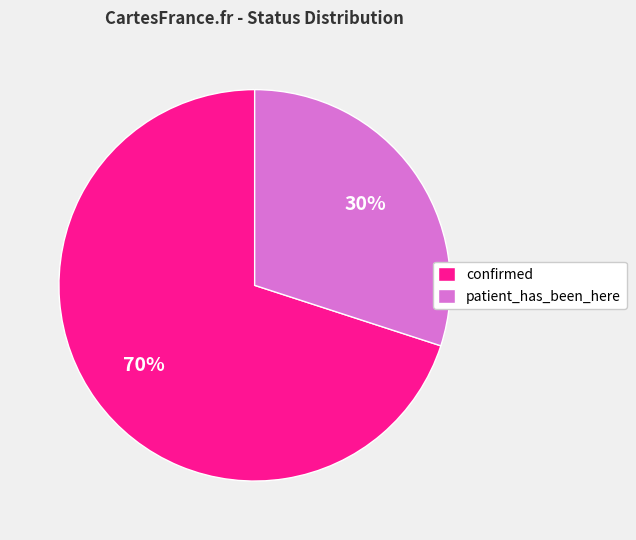

What percentage is the patient_has_been_here slice, to the nearest percent?

30%